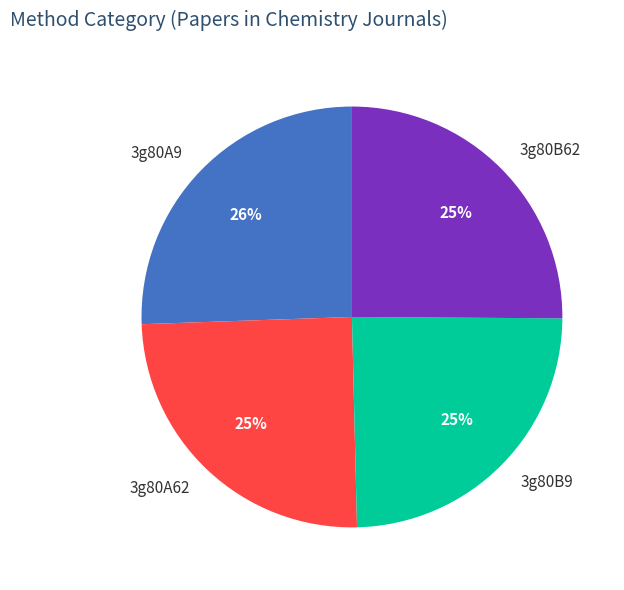

To the nearest percent, what is the difference between the largest and smallest slice percentages?

1%